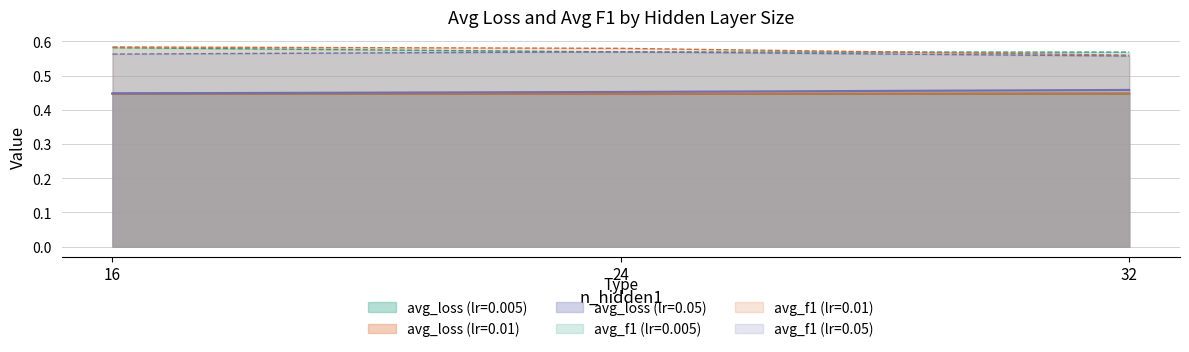

Between 24 and 16, which is larger?

16